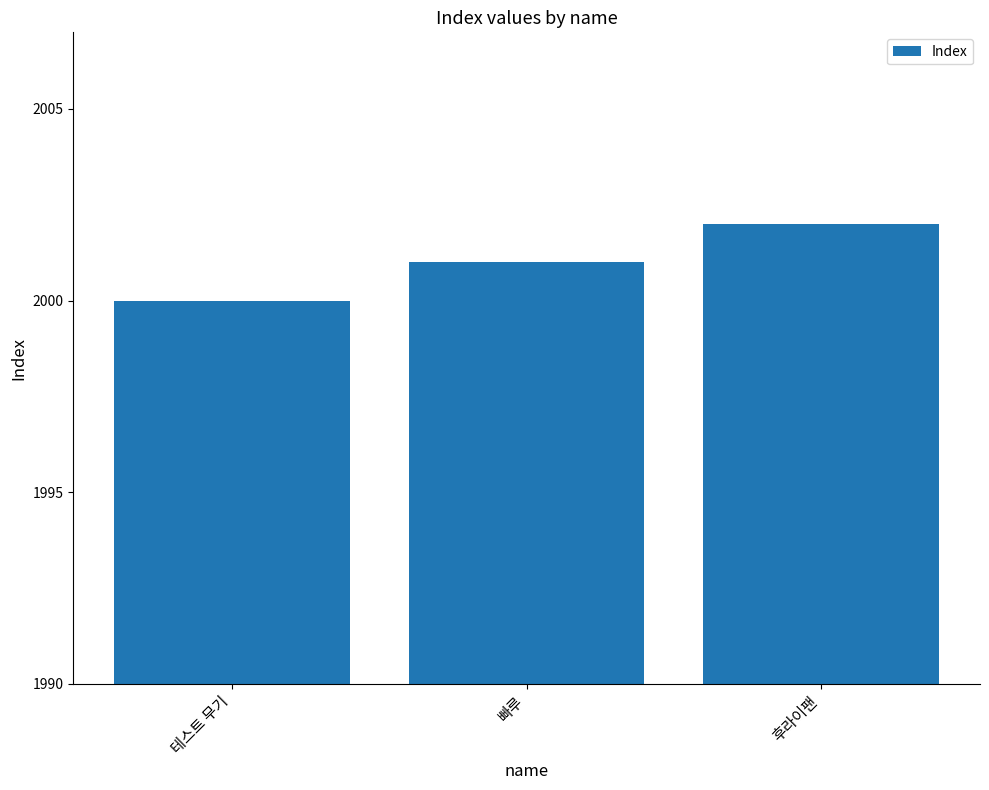

Rank the categories by value from lowest to highest.

테스트 무기, 빠루, 후라이팬